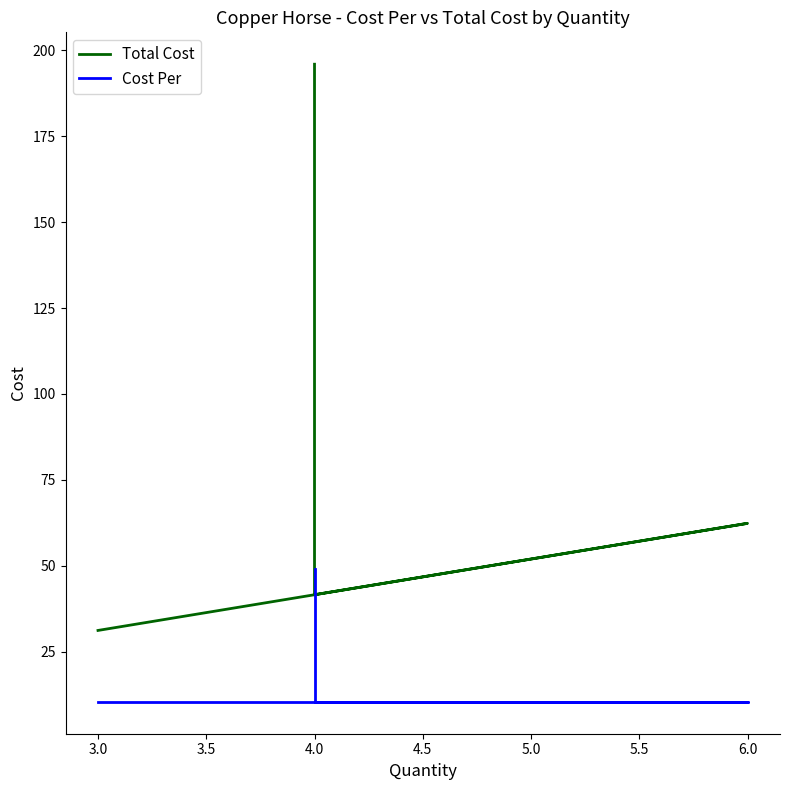

True or false: Cost Per has more than 2 interior local peaks.

False